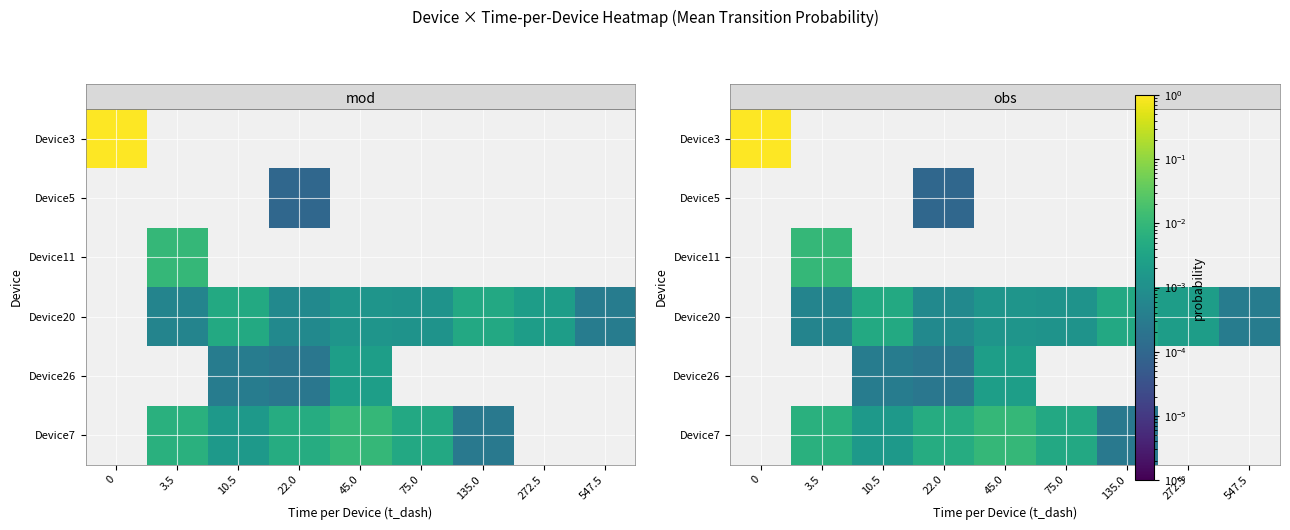

What is the greatest value displayed?

1.0